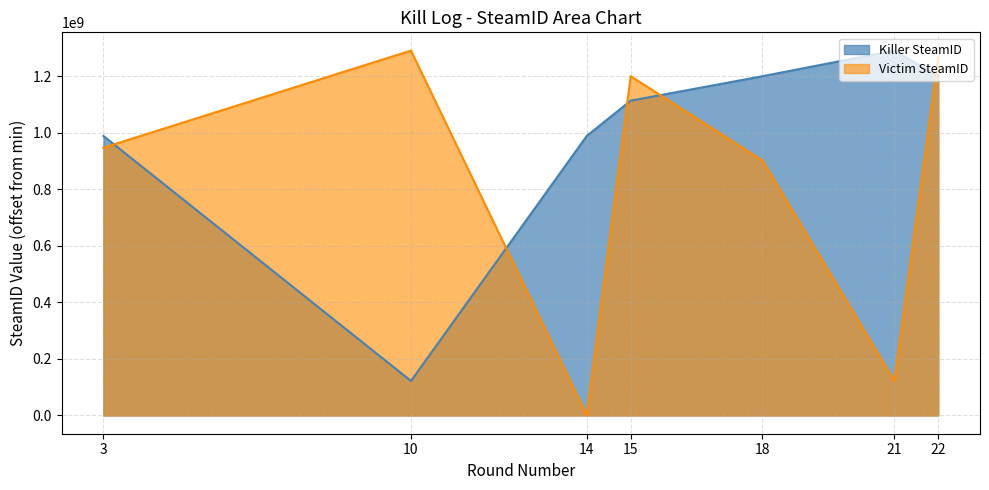

Which series changed the most between 21 and 22?

Victim SteamID